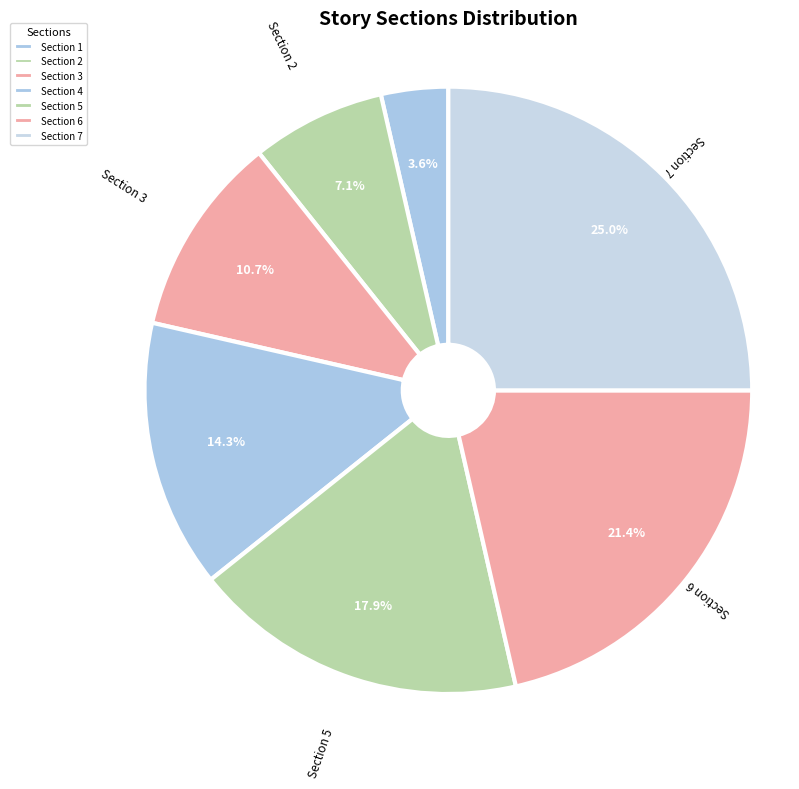

To the nearest percent, what is the combined percentage of Section 6 and Section 4?

36%